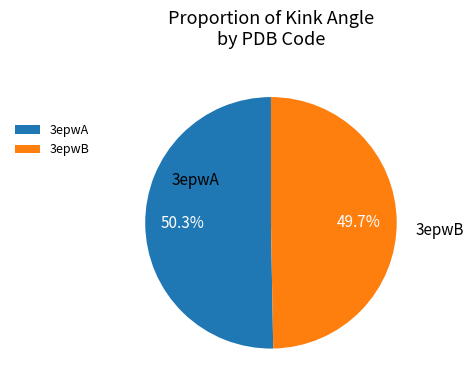

What portion of the pie excludes 3epwB?

50.3%